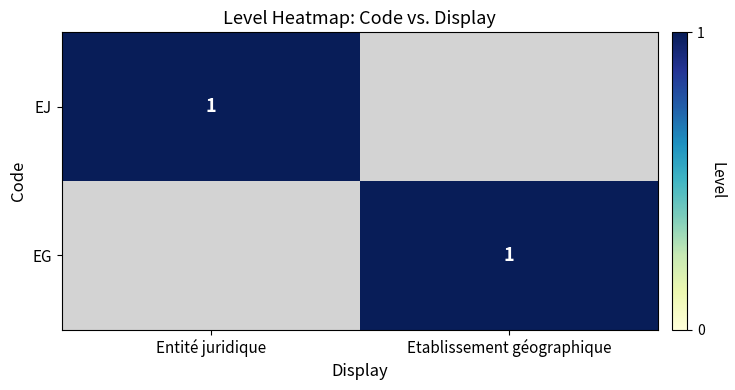

Is it true that EJ equals 1 at Entité juridique?

True